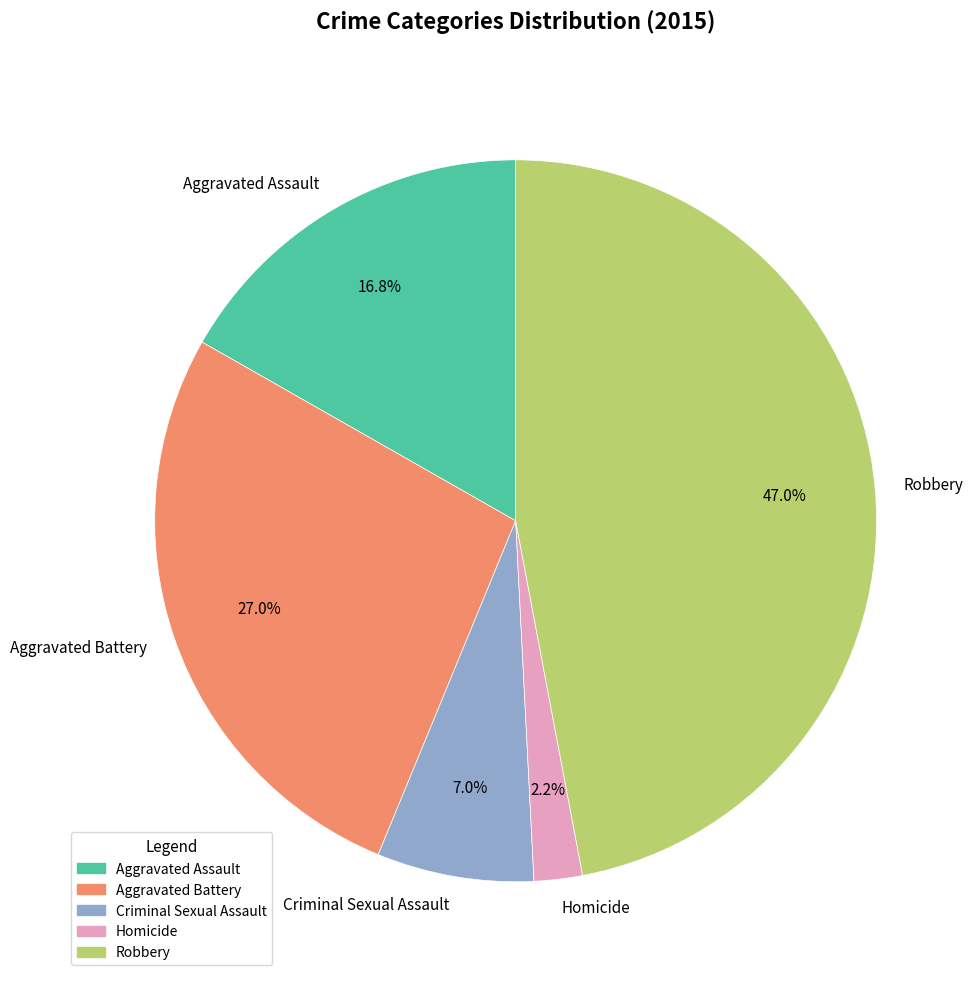

Count the number of slices in the pie.

5